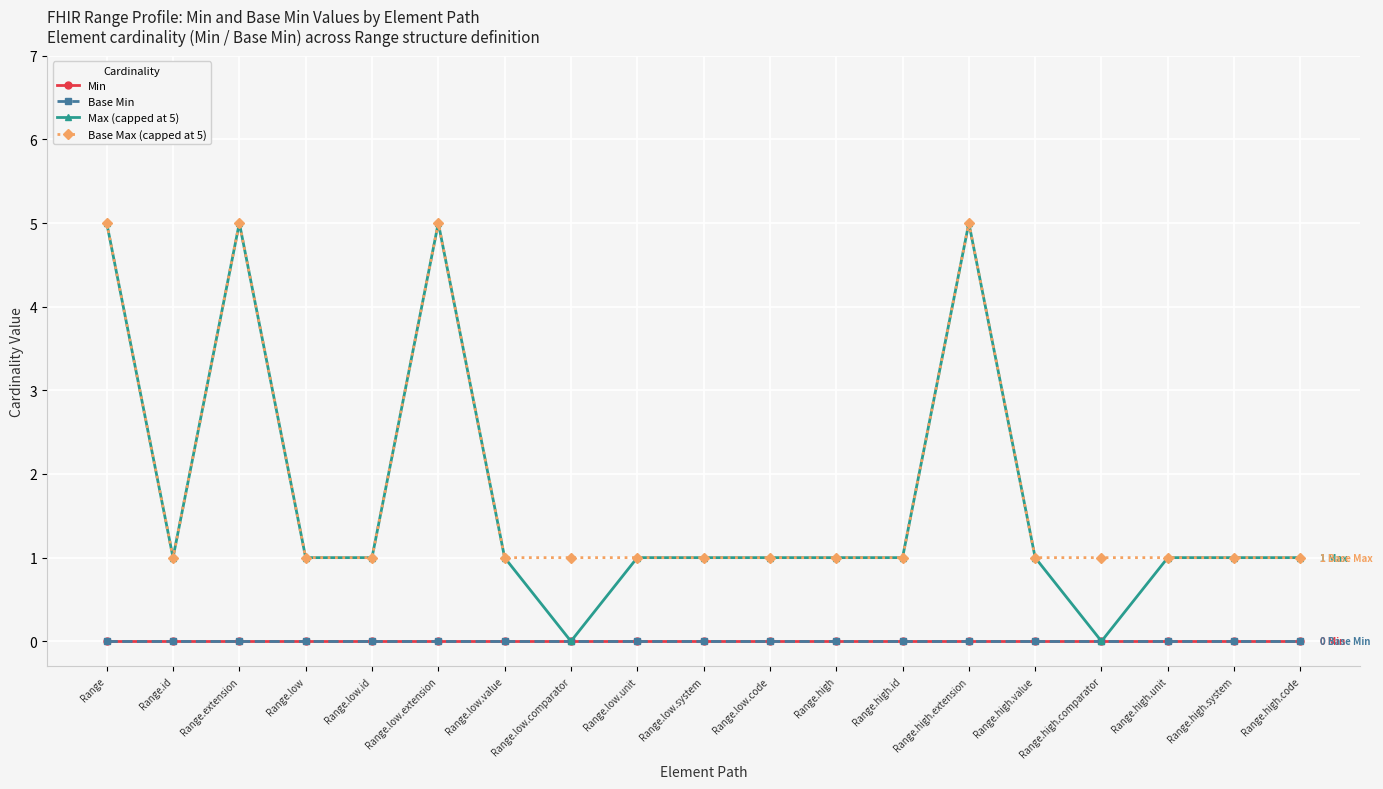

Reading left to right, list all the values displayed in this chart.

Min: Range=0	Range.id=0	Range.extension=0	Range.low=0	Range.low.id=0	Range.low.extension=0	Range.low.value=0	Range.low.comparator=0	Range.low.unit=0	Range.low.system=0	Range.low.code=0	Range.high=0	Range.high.id=0	Range.high.extension=0	Range.high.value=0	Range.high.comparator=0	Range.high.unit=0	Range.high.system=0	Range.high.code=0
Base Min: Range=0	Range.id=0	Range.extension=0	Range.low=0	Range.low.id=0	Range.low.extension=0	Range.low.value=0	Range.low.comparator=0	Range.low.unit=0	Range.low.system=0	Range.low.code=0	Range.high=0	Range.high.id=0	Range.high.extension=0	Range.high.value=0	Range.high.comparator=0	Range.high.unit=0	Range.high.system=0	Range.high.code=0
Max (capped at 5): Range=5	Range.id=1	Range.extension=5	Range.low=1	Range.low.id=1	Range.low.extension=5	Range.low.value=1	Range.low.comparator=0	Range.low.unit=1	Range.low.system=1	Range.low.code=1	Range.high=1	Range.high.id=1	Range.high.extension=5	Range.high.value=1	Range.high.comparator=0	Range.high.unit=1	Range.high.system=1	Range.high.code=1
Base Max (capped at 5): Range=5	Range.id=1	Range.extension=5	Range.low=1	Range.low.id=1	Range.low.extension=5	Range.low.value=1	Range.low.comparator=1	Range.low.unit=1	Range.low.system=1	Range.low.code=1	Range.high=1	Range.high.id=1	Range.high.extension=5	Range.high.value=1	Range.high.comparator=1	Range.high.unit=1	Range.high.system=1	Range.high.code=1